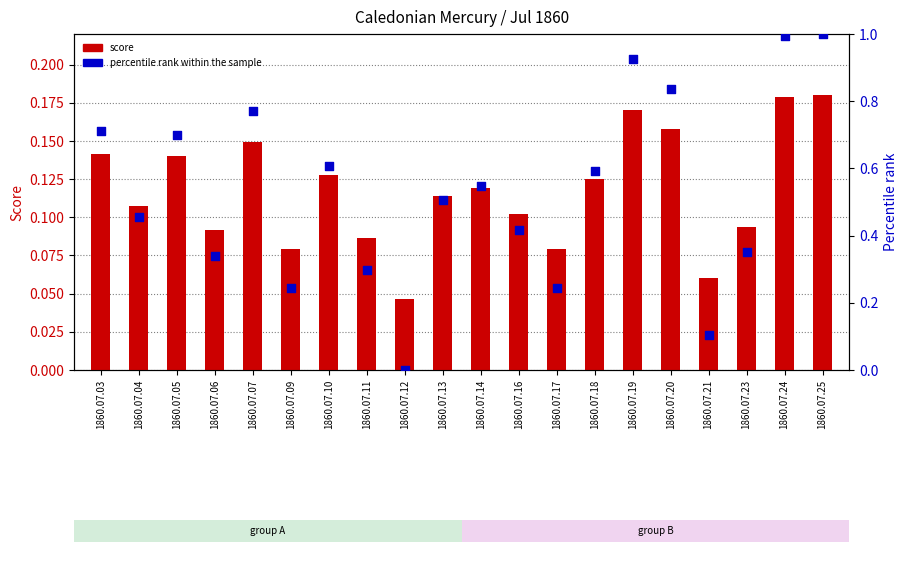

Which series has the largest total across all categories?

percentile rank within the sample